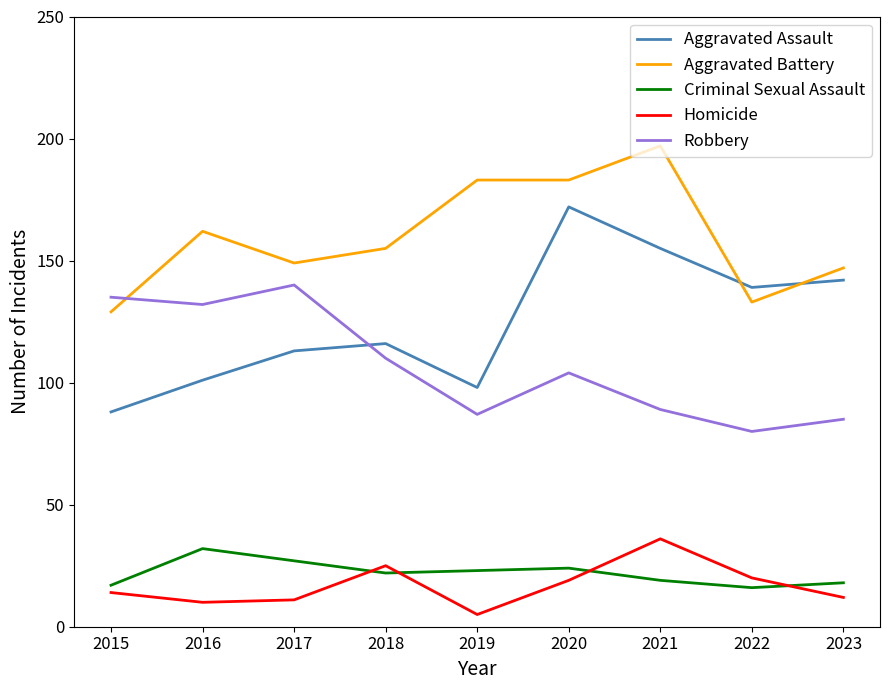

Which series ends up on top after the final intersection of Aggravated Battery and Robbery?

Aggravated Battery